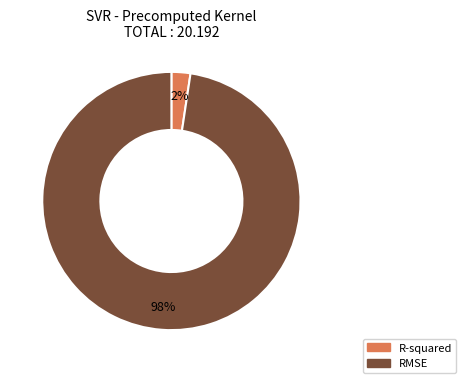

Count the number of slices in the pie.

2